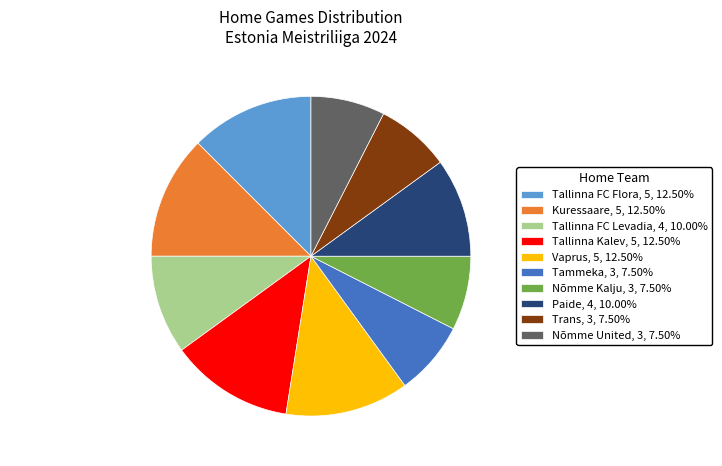

Is there any slice that represents more than half of the pie?

No